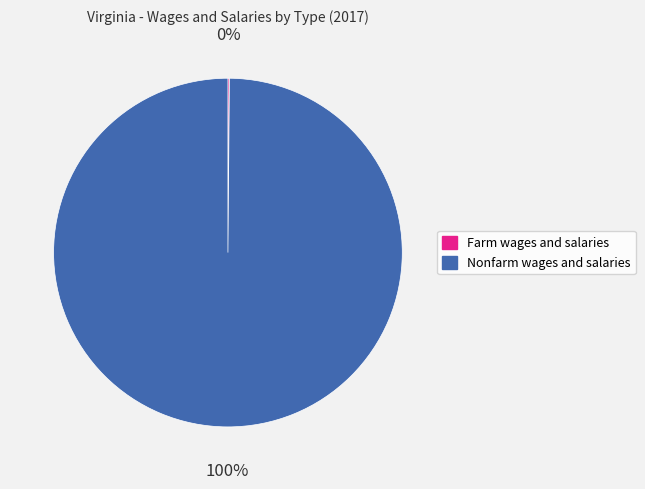

To the nearest percent, what percentage of the pie is Nonfarm wages and salaries?

100%